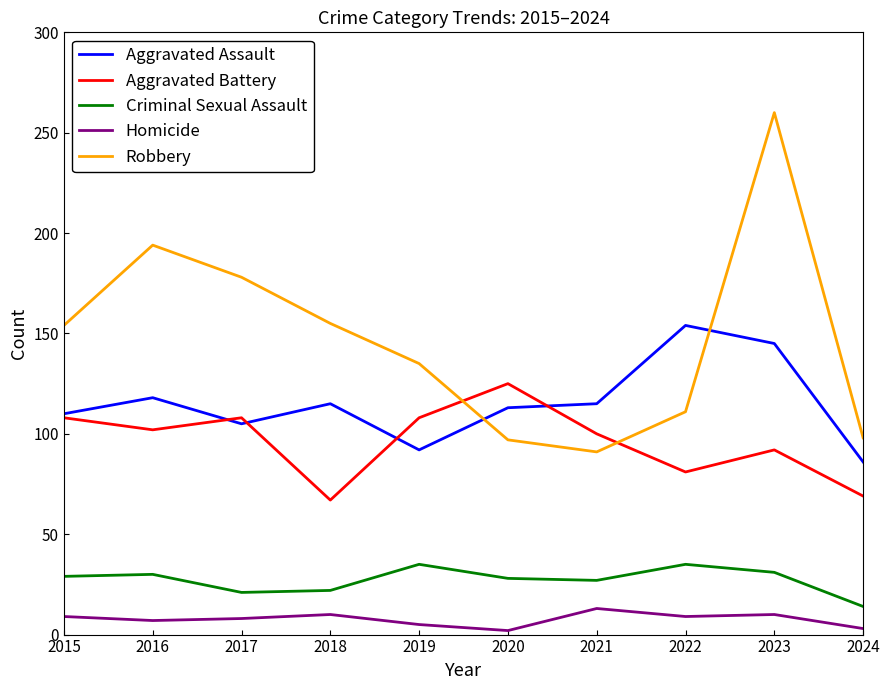

How many distinct data groups are displayed?

5